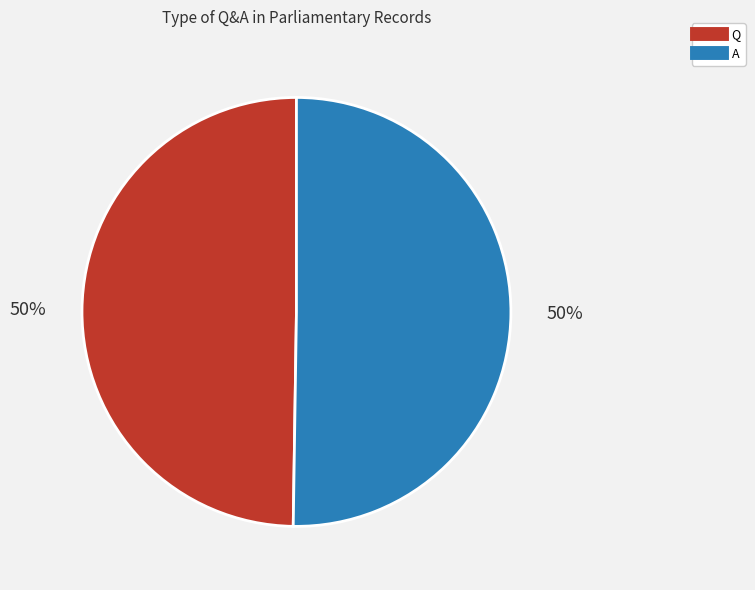

To the nearest percent, what portion does Q represent?

50%